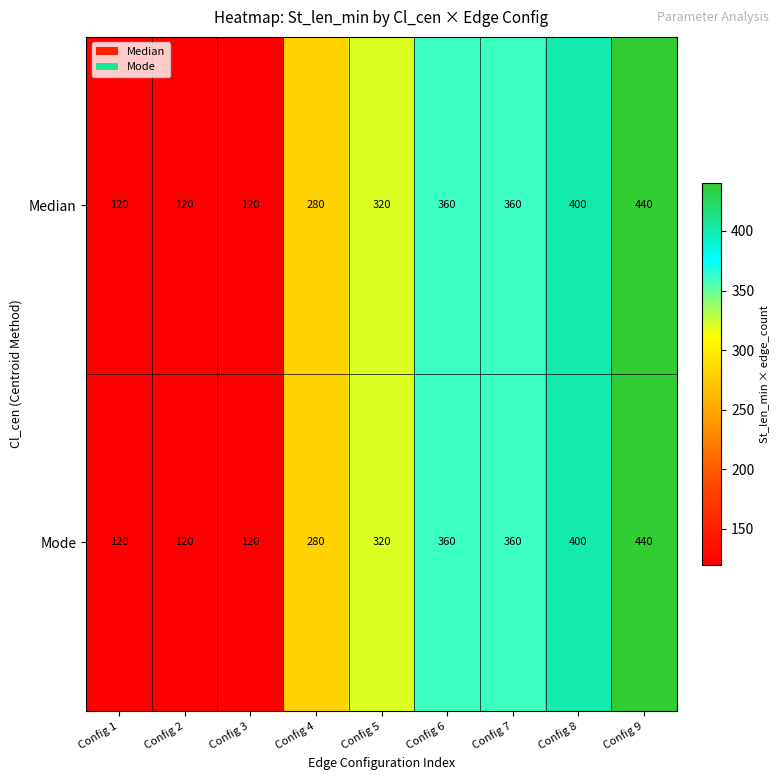

At which category is the sum across all series the highest?

Config 9